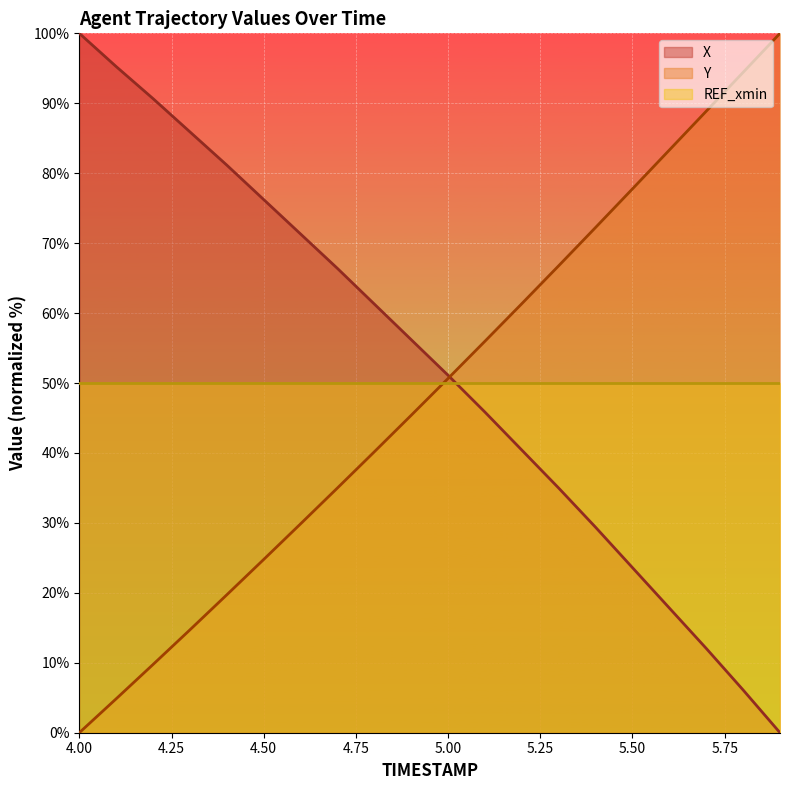

Where does the X series first go above 56?

4.00